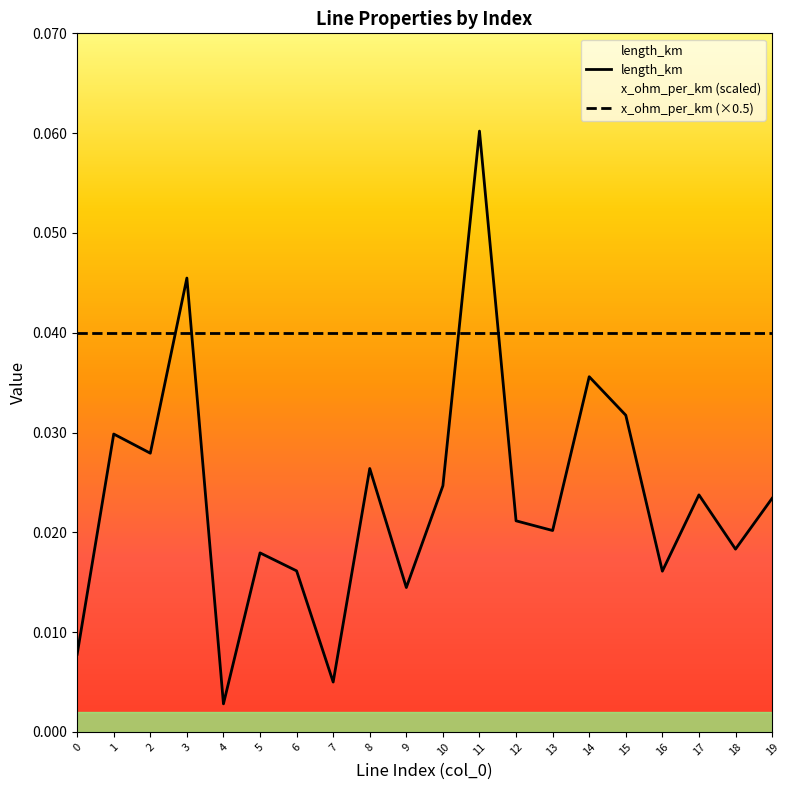

What is the greatest value displayed?

0.1